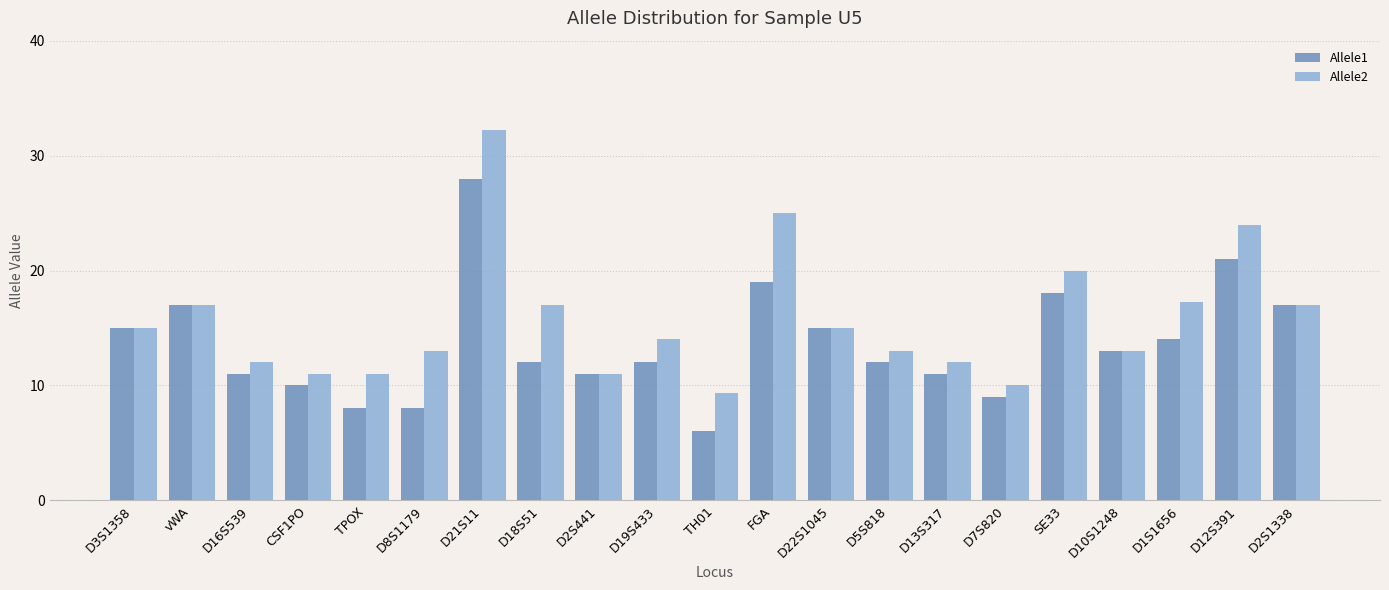

What value does the Allele1 series have at D12S391?

21.0